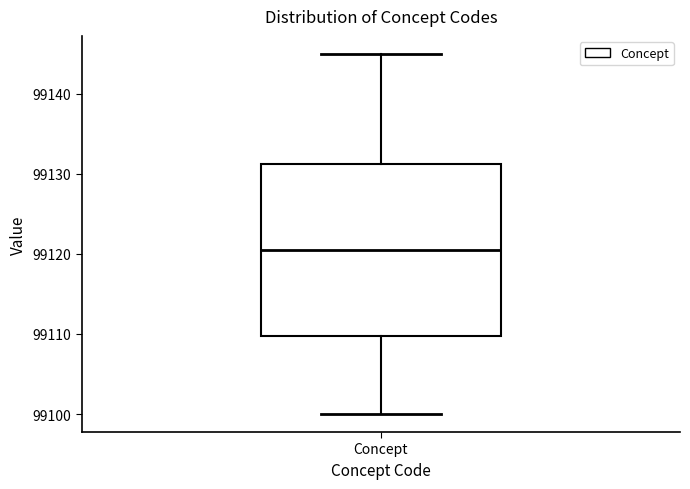

Transcribe this box plot: give where the median line is, the range the box spans, and where the two whiskers end, as read against the y-axis. The values are not printed on the chart, so give them approximately, as read against the axis.

median 99121, box 99110 to 99131, whiskers 99100 to 99145